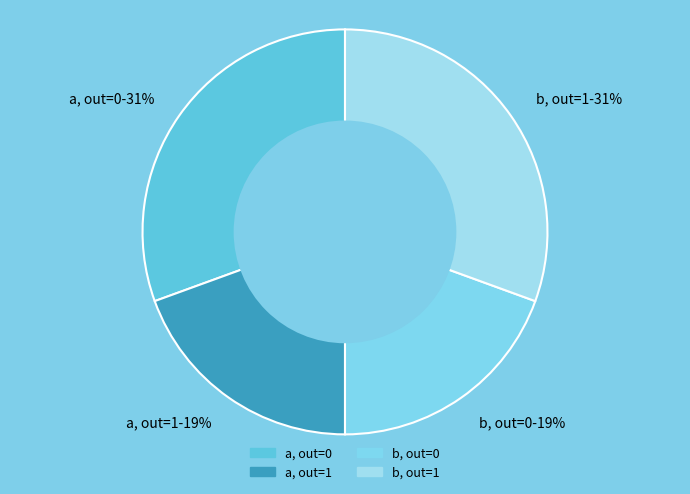

Approximately how many times larger is the value at b, out=1-31% compared to a, out=0-31%?

1.0